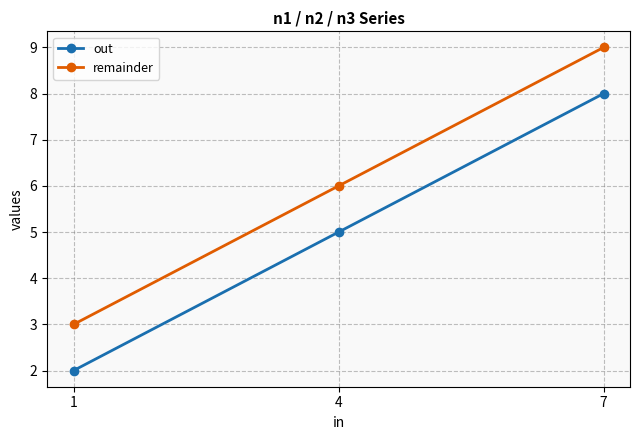

The remainder series shows 1 at 1. True or false?

False